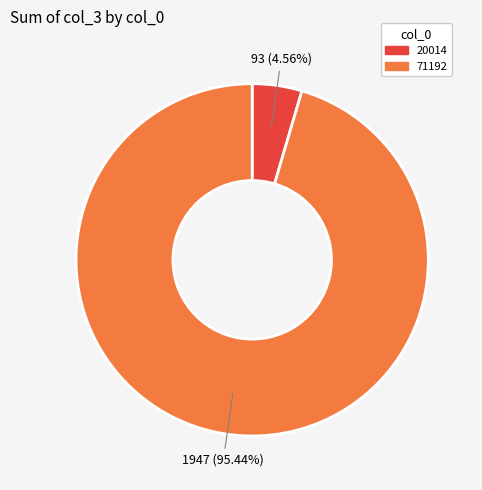

Does 20014 account for over 50% of the chart?

No